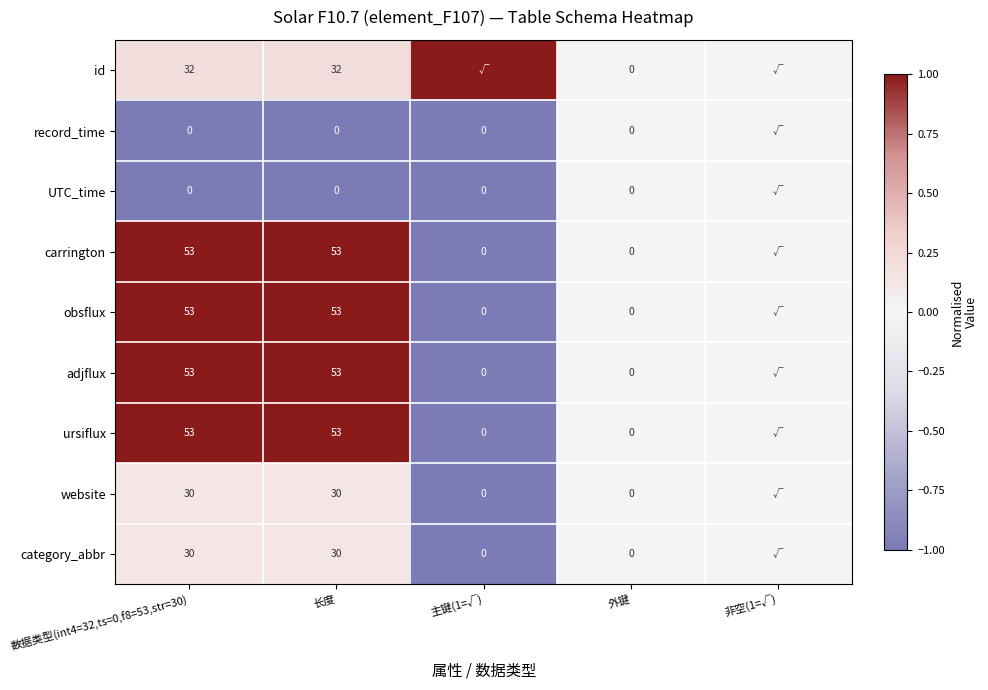

True or false: obsflux has a value of 53 at 长度.

True